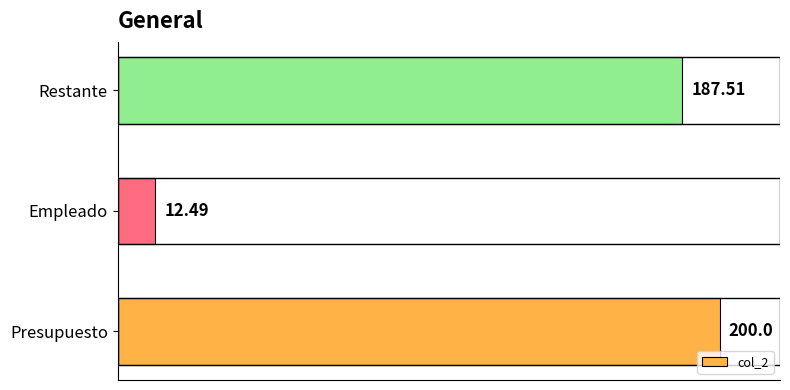

At which label is the value closest to 106?

Restante